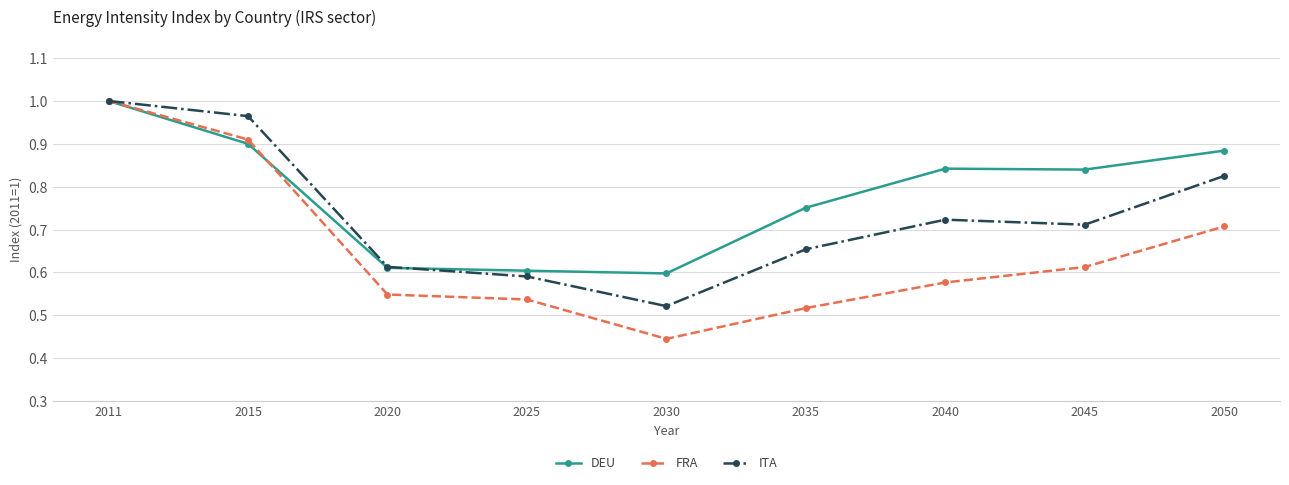

At which label does ITA reach its peak?

2011